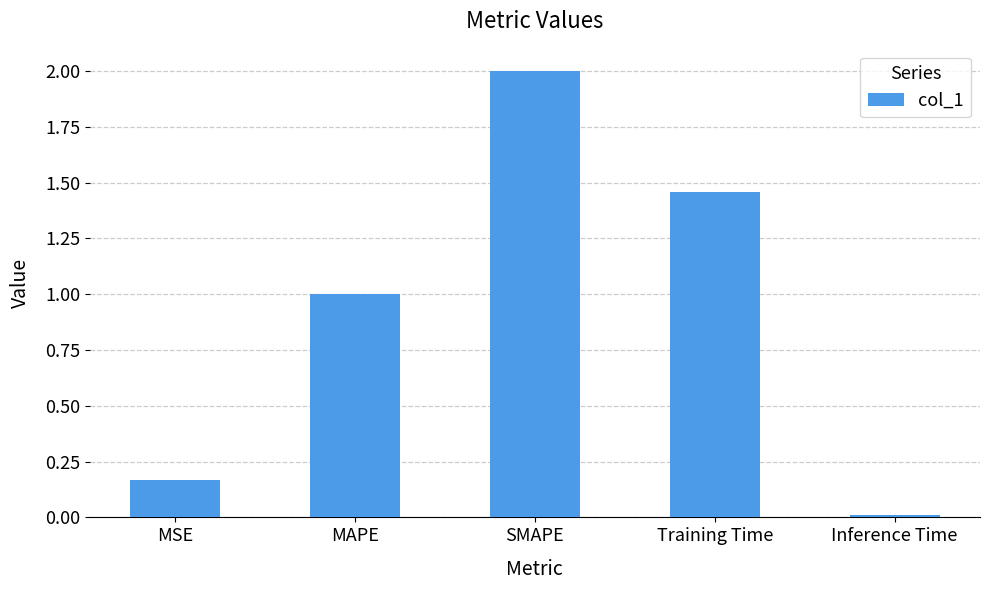

Between MSE and MAPE, which is larger?

MAPE